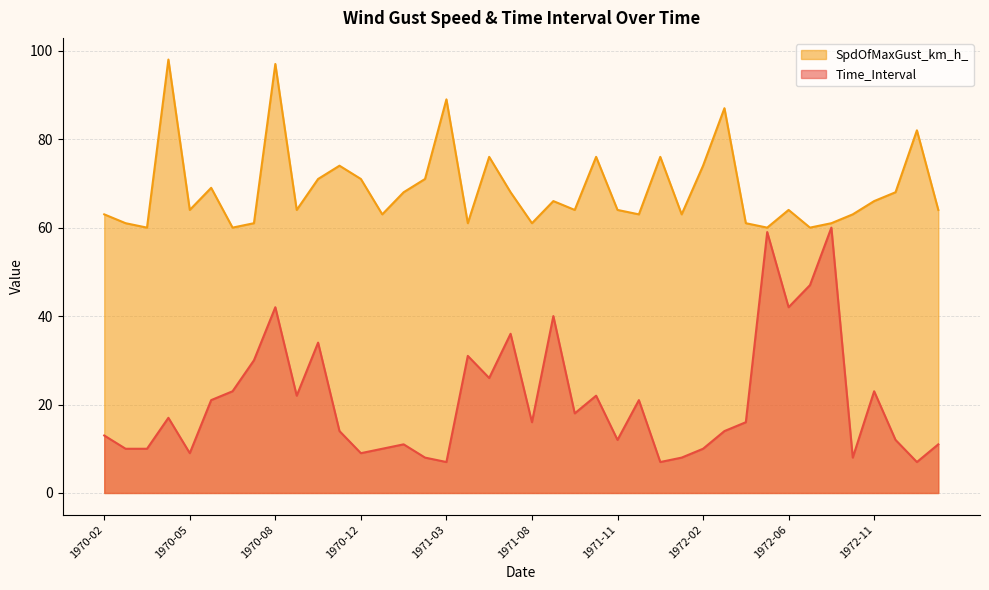

Which series has the largest range (max minus min)?

Time_Interval